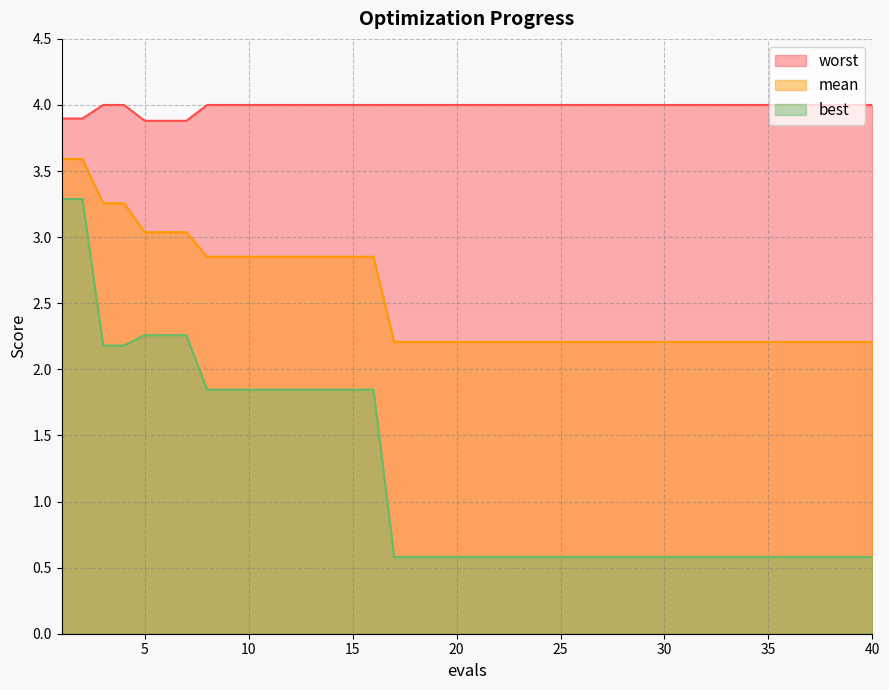

At 38, list the series in order from largest to smallest.

worst, mean, best